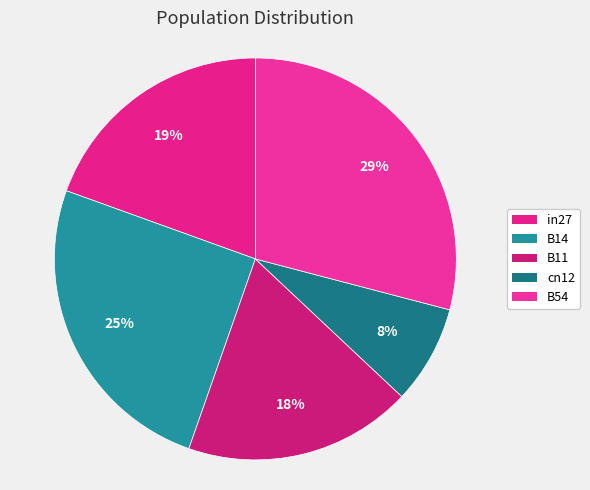

Does any single category account for the majority?

No